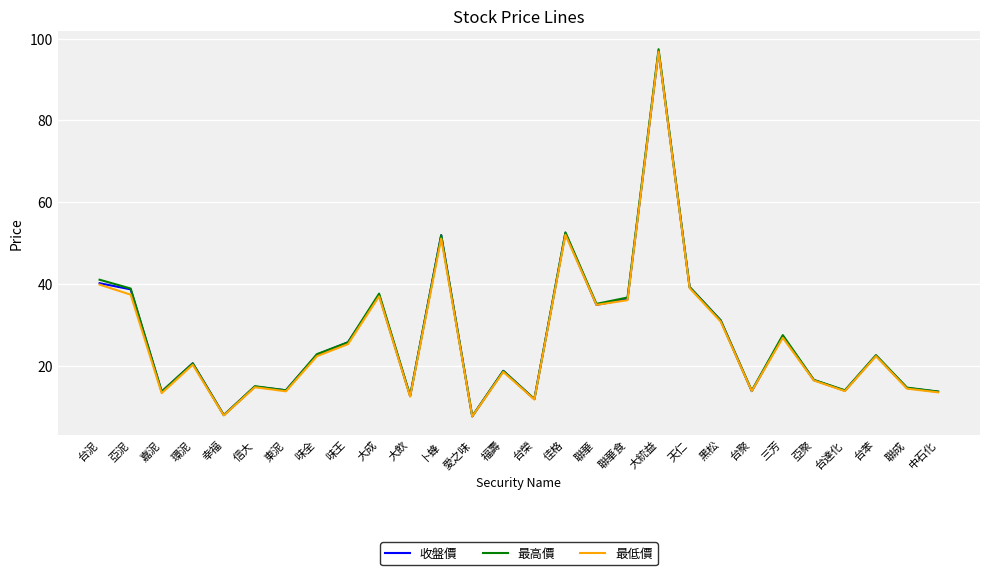

What position from the left is 愛之味?

13